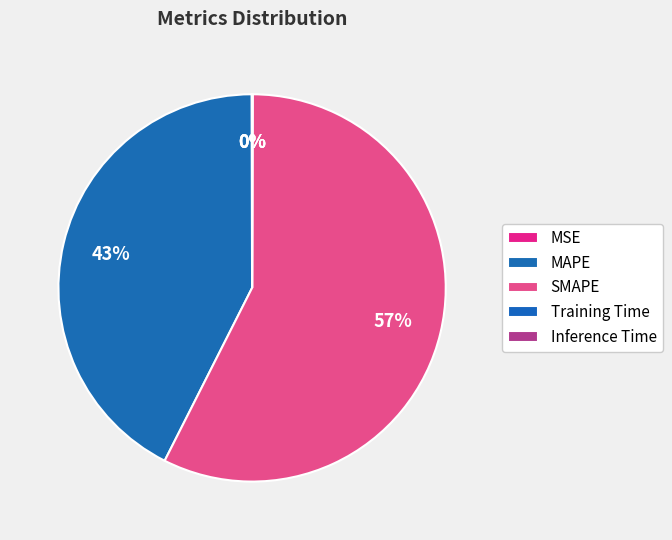

True or false: SMAPE accounts for 66% of the total.

False